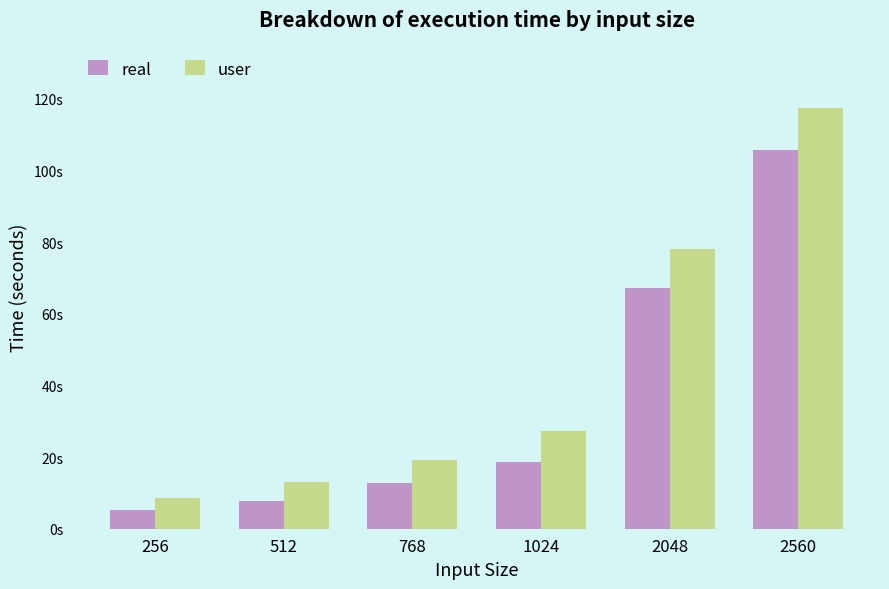

What is the total value across all series at 256?

13.7